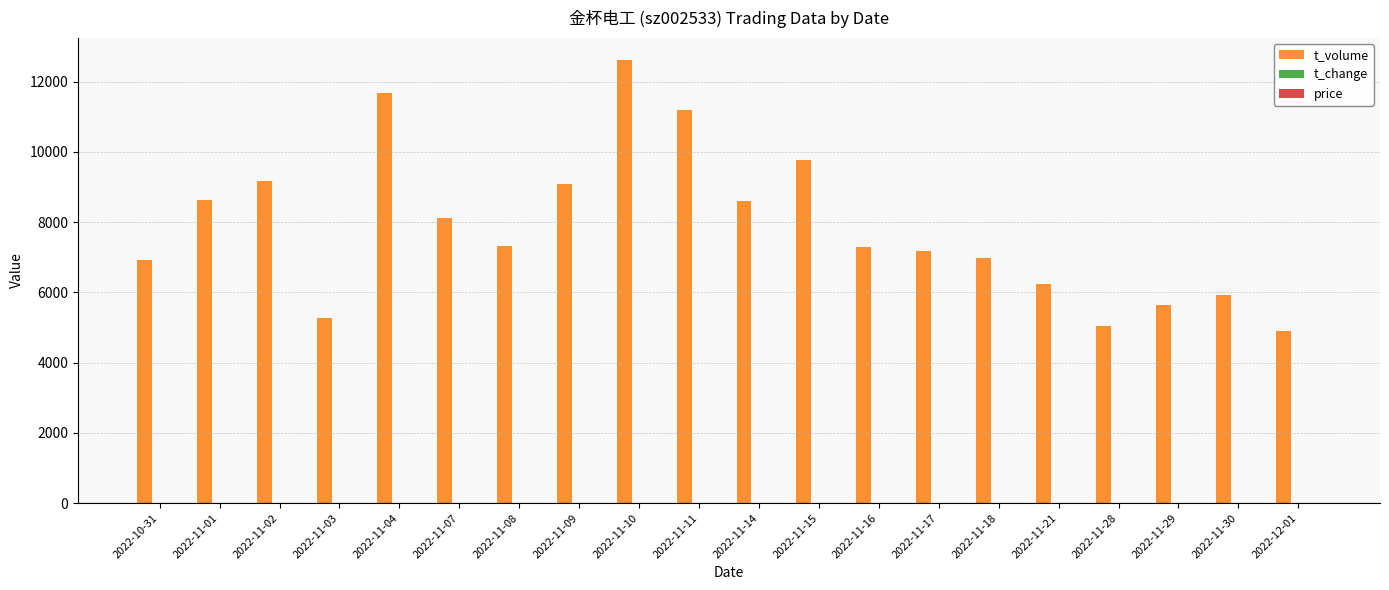

What is the greatest value displayed?

12618.0